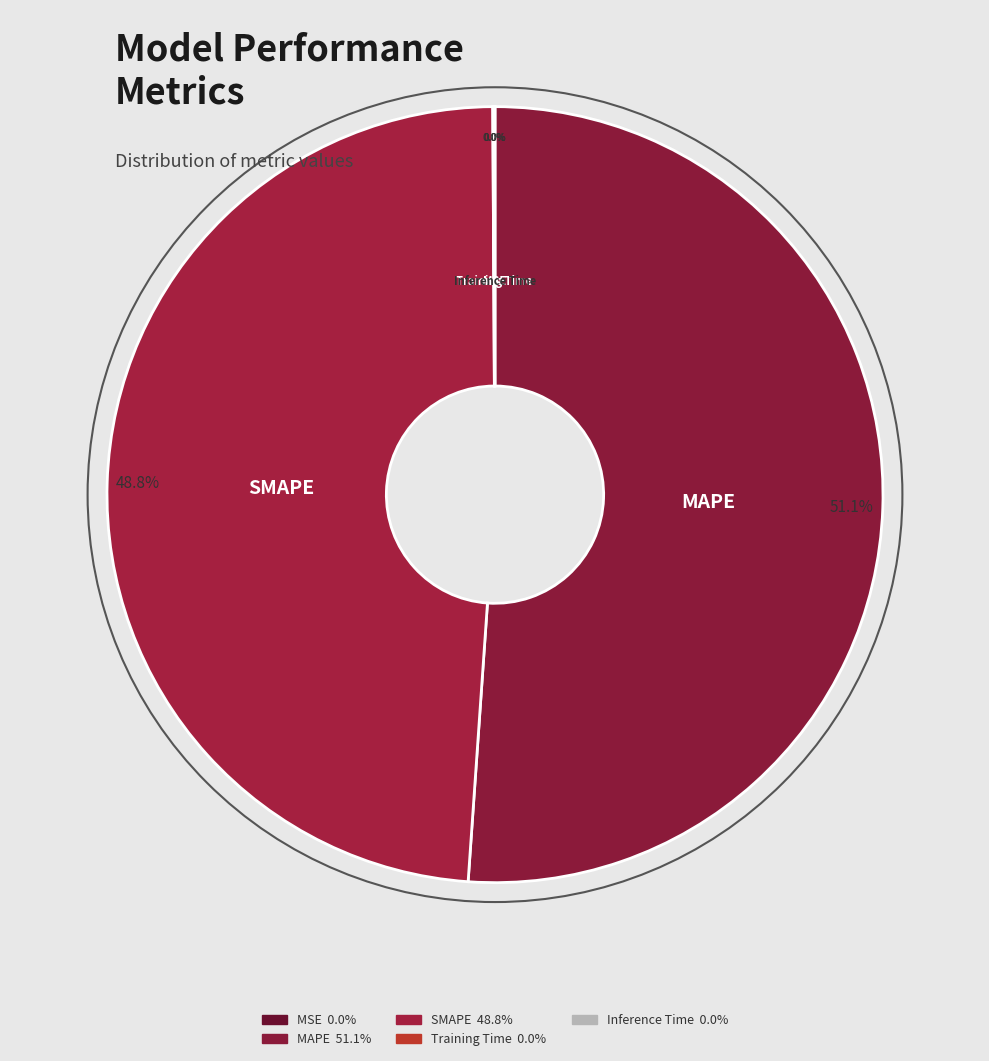

To the nearest percent, what is the combined percentage of MAPE and Inference Time?

51%